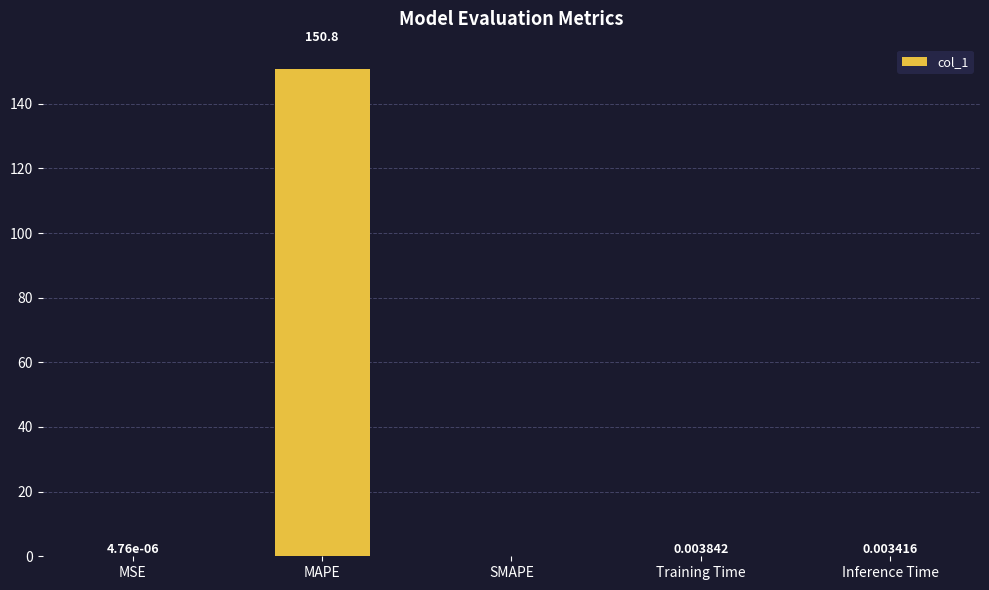

Which label corresponds to the largest value in the chart?

MAPE